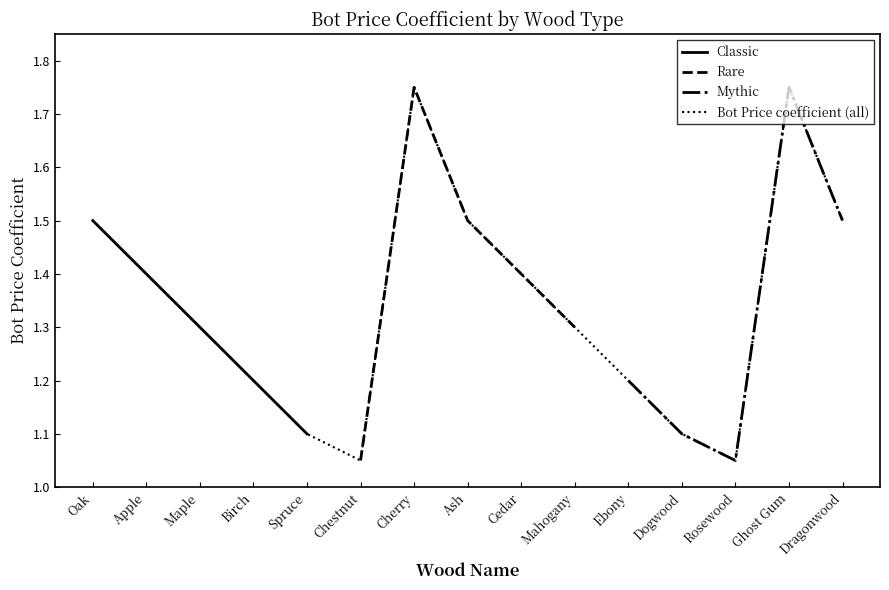

What is the average value?

1.3